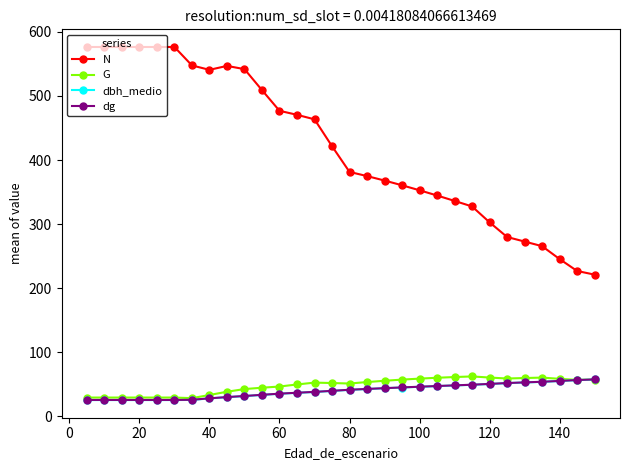

True or false: dg and N intersect in this chart.

False